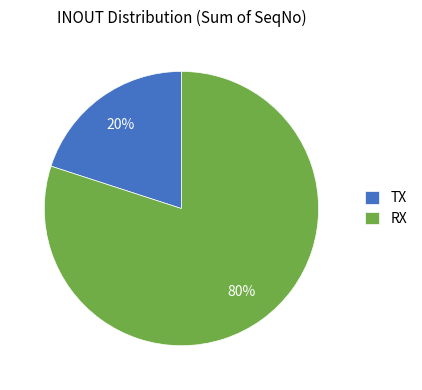

Which category has the biggest portion of the pie?

RX